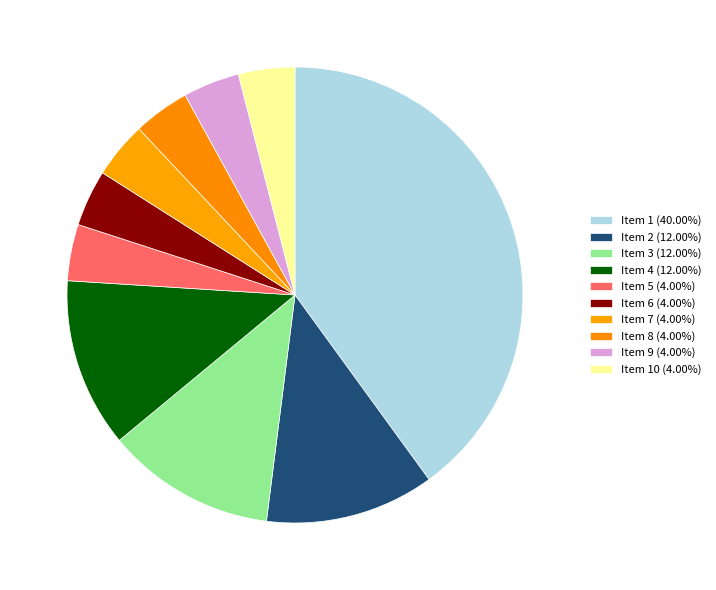

How many segments does this pie chart have?

10